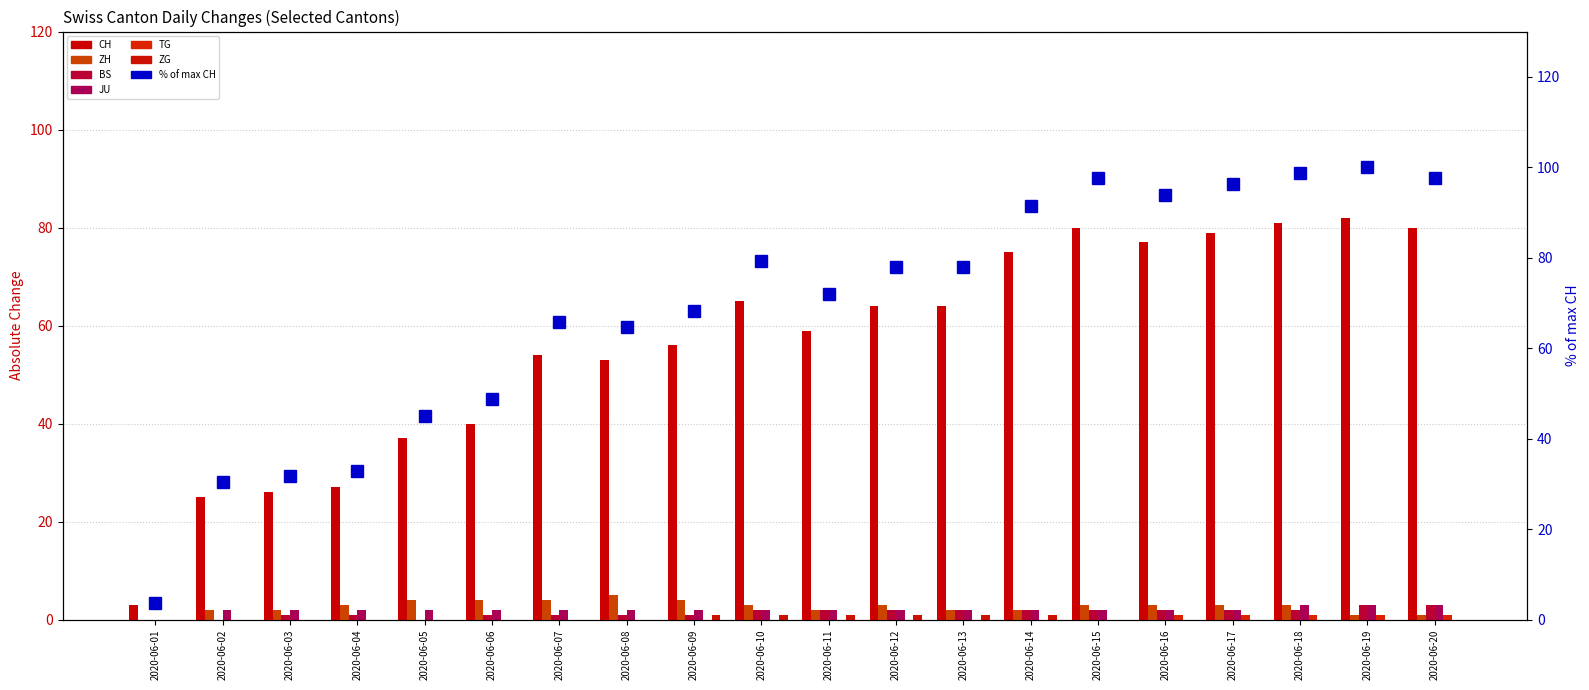

What is the difference between the maximum and second lowest values in the ZG series?

1